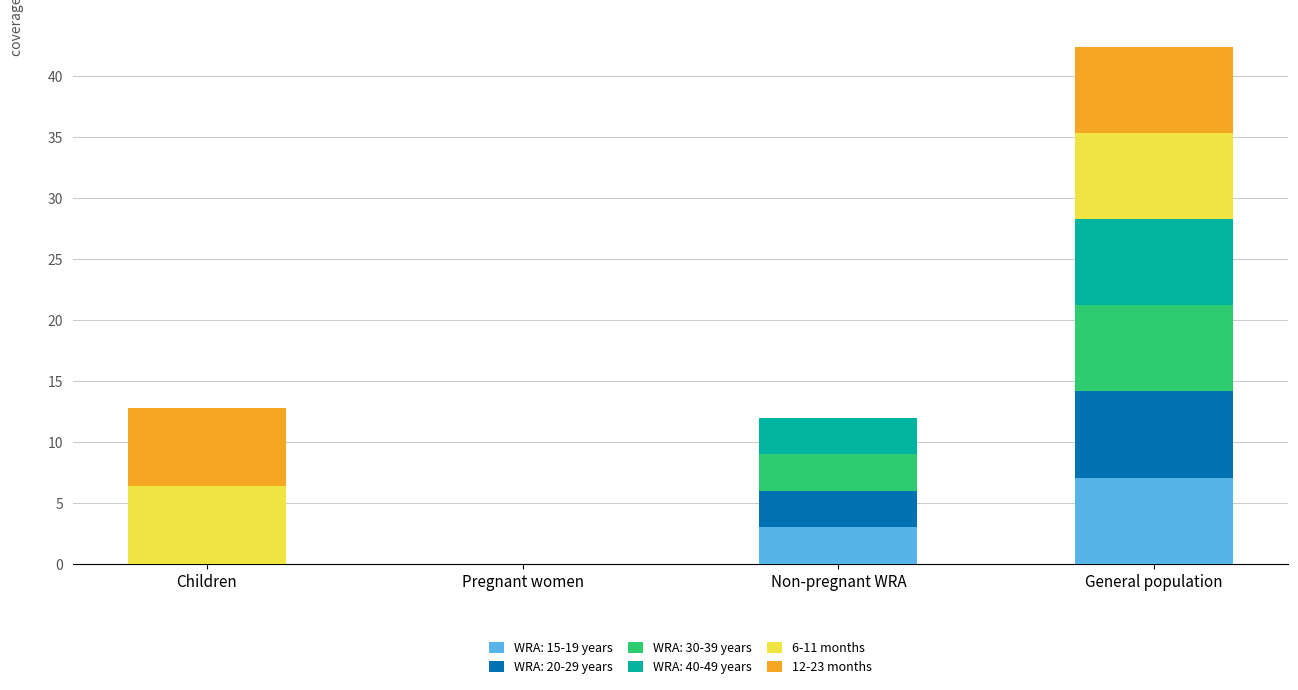

Are the bars grouped side by side (vs. stacked)?

No